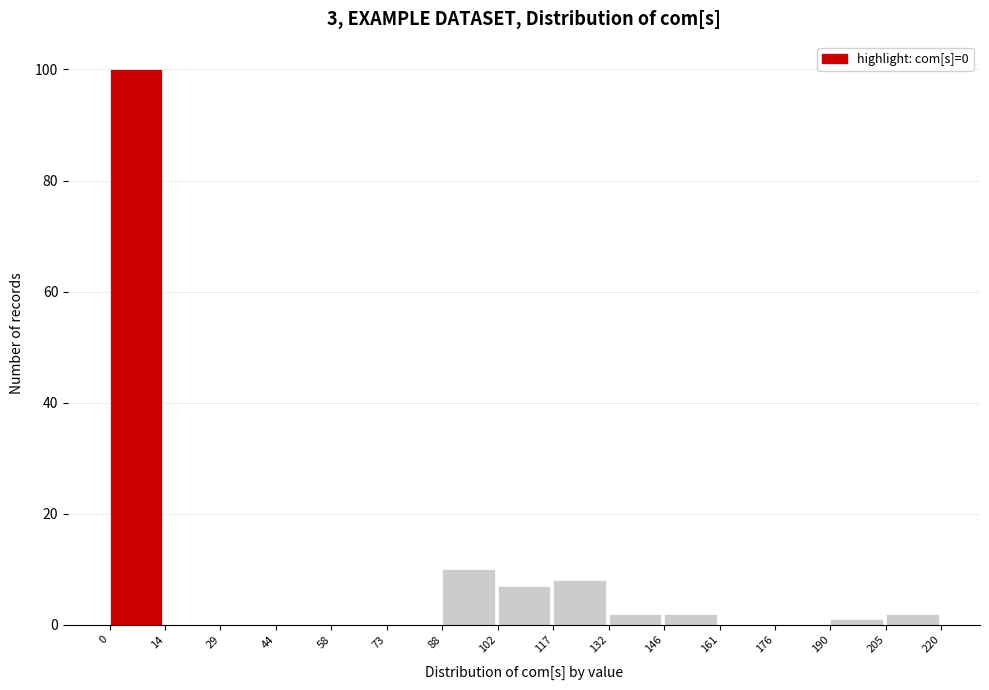

Which range on the x-axis has the tallest bar?

0 to 14